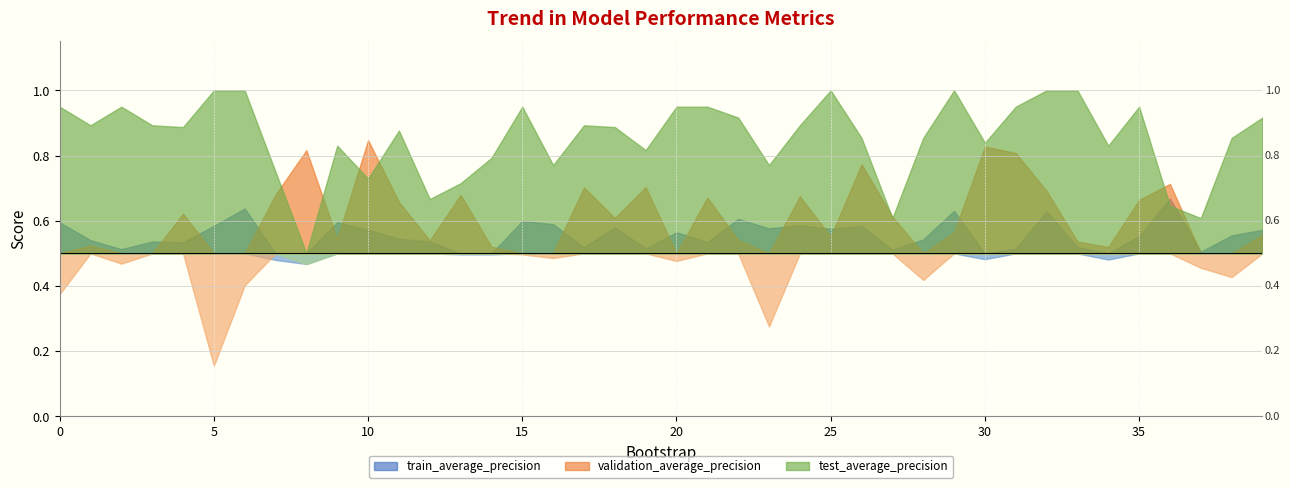

What is the average value of the test_average_precision series?

0.9